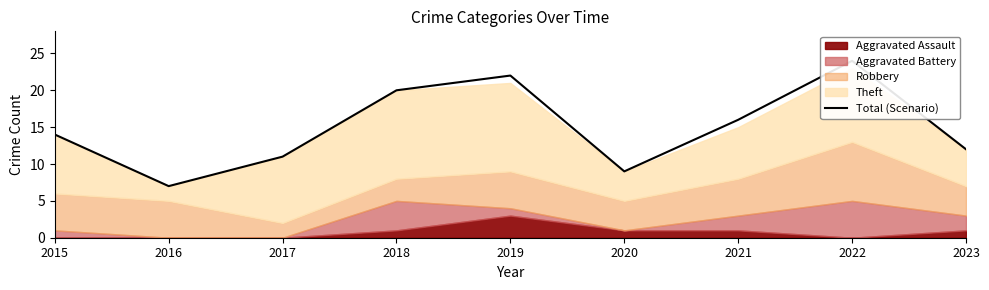

Between 2019 and 2018, which is larger?

2019